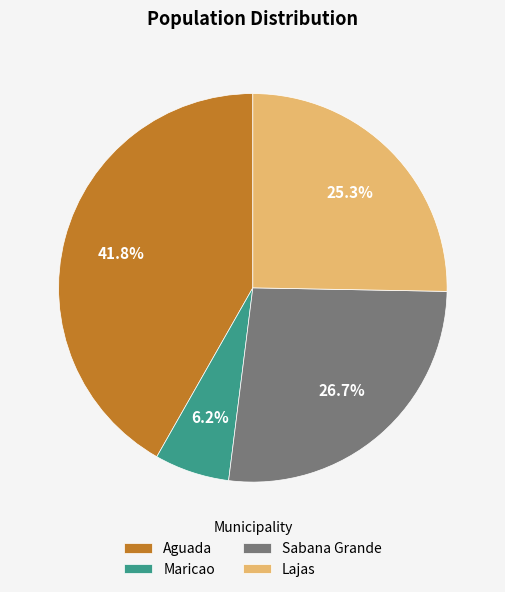

Which has a higher value, Lajas or Maricao?

Lajas